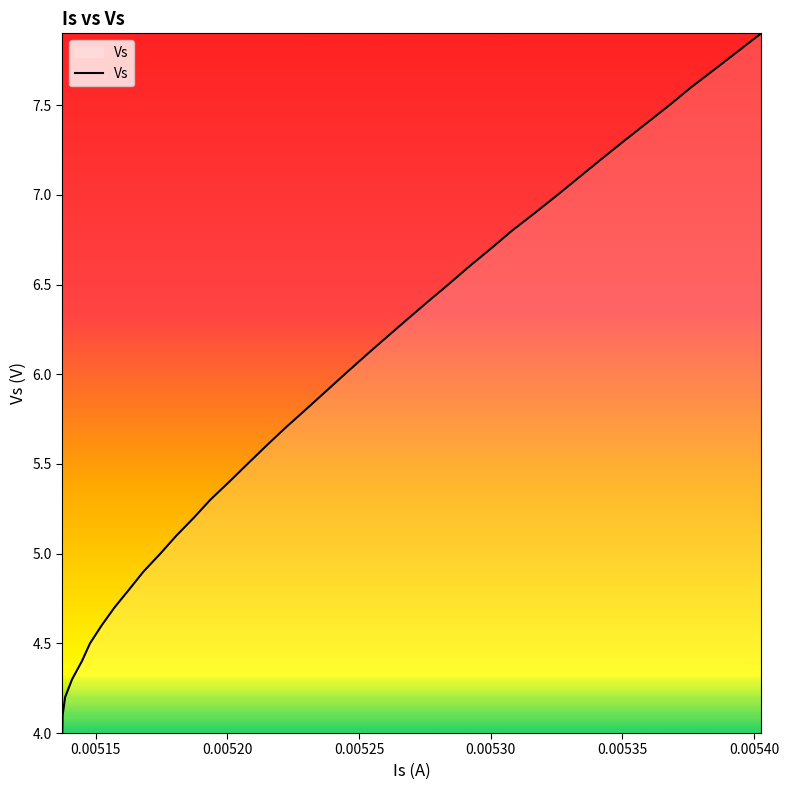

What is the minimum value shown in the chart?

4.0